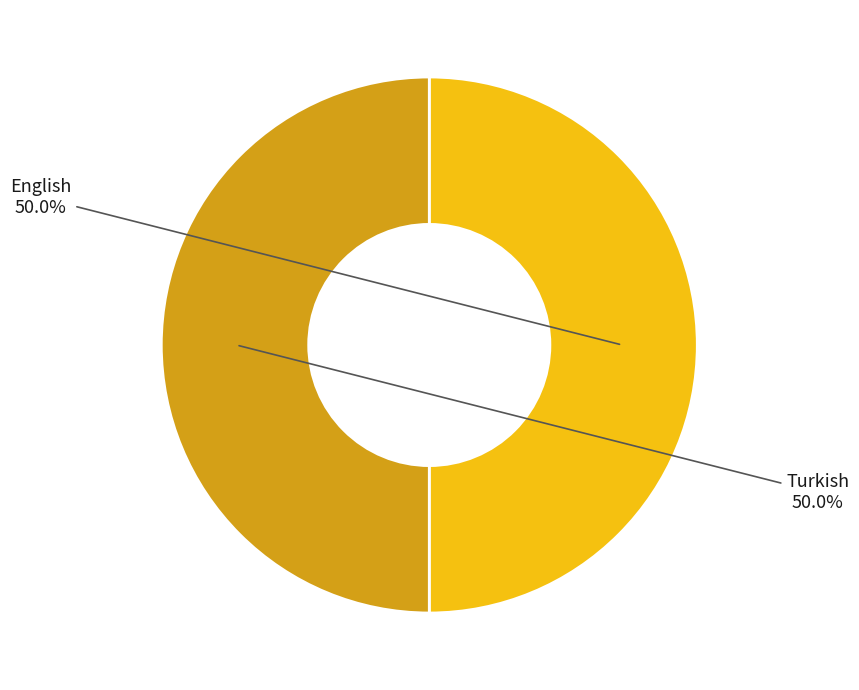

Rank the categories by value from highest to lowest.

Turkish, English